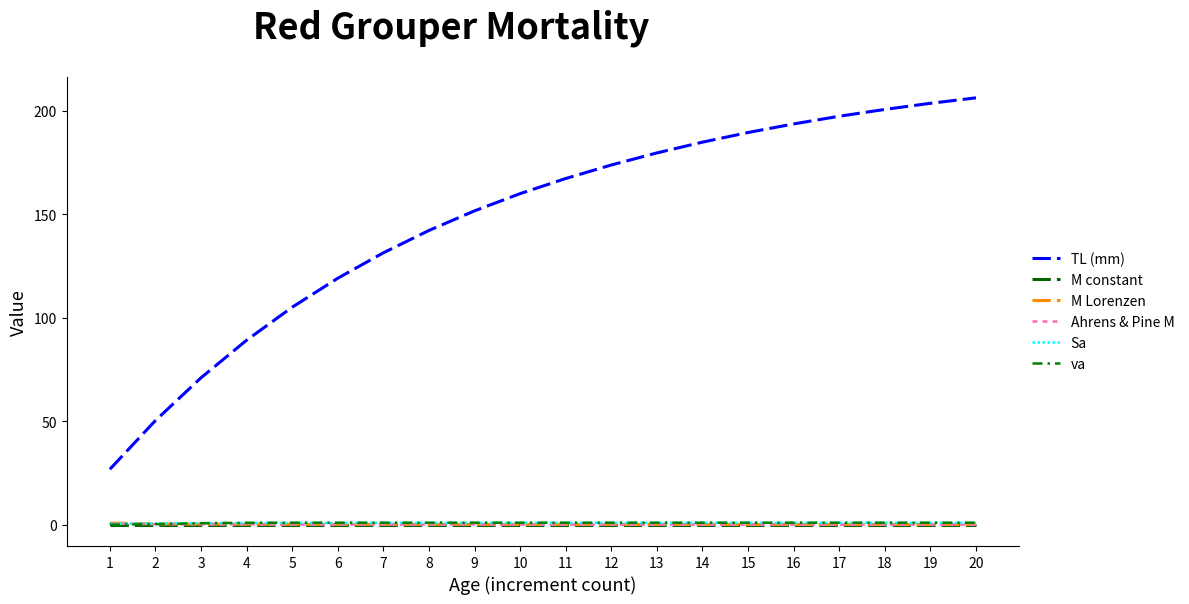

What is the value of the M constant point at the 13th from the left?

0.1